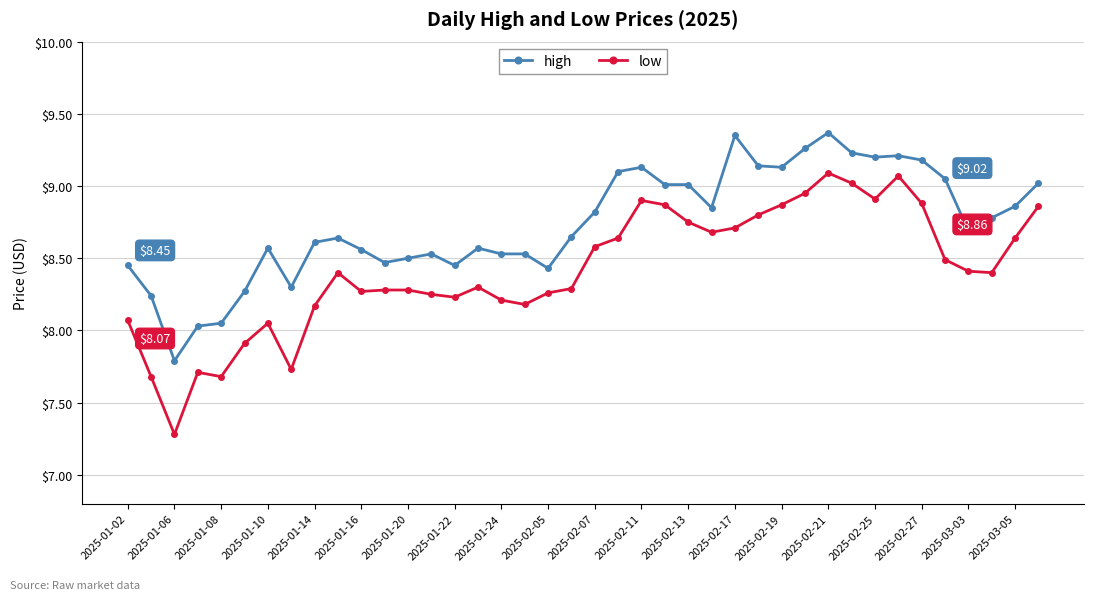

True or false: low has more than 1 points higher than both neighbors.

True